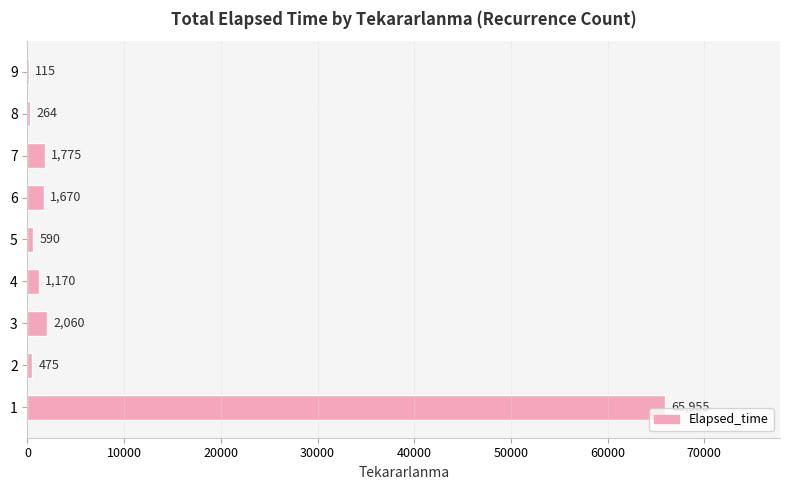

Where is the data nearest to the value 33035?

3